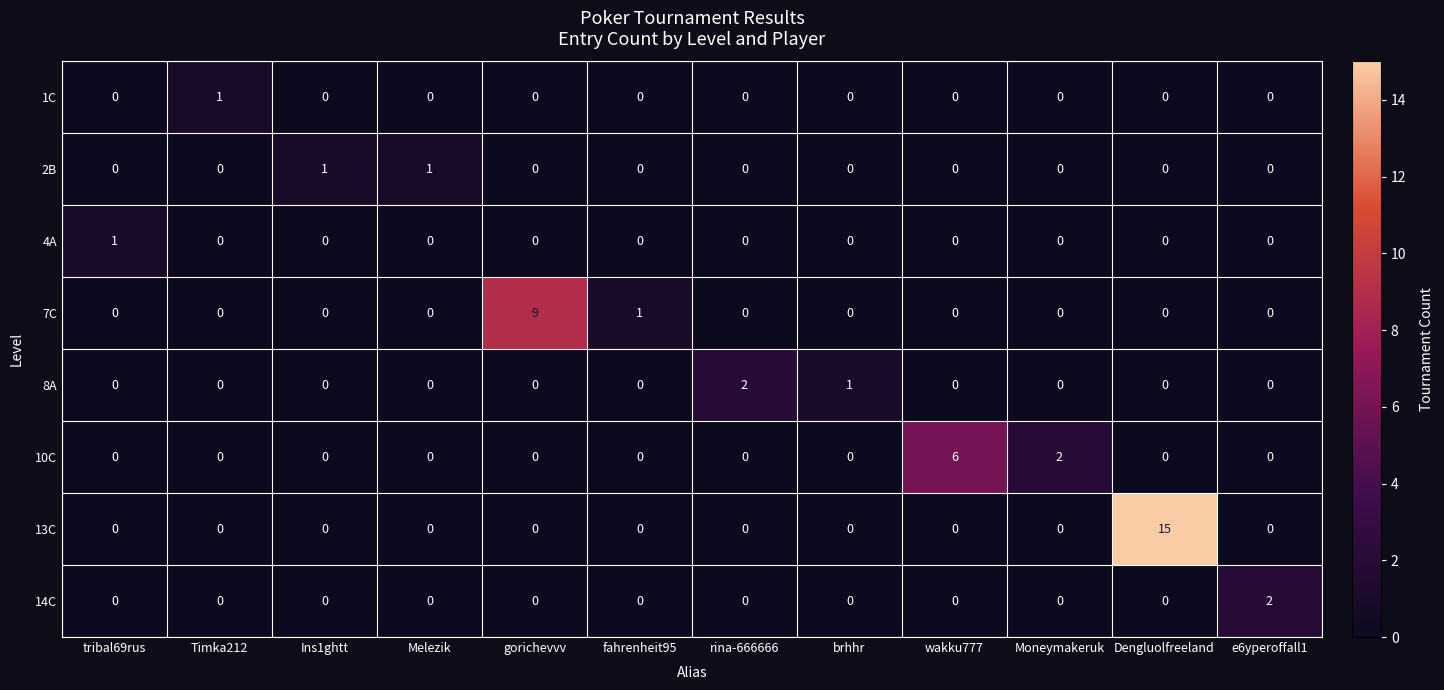

Between gorichevvv and e6yperoffall1, which series saw the biggest shift?

7C